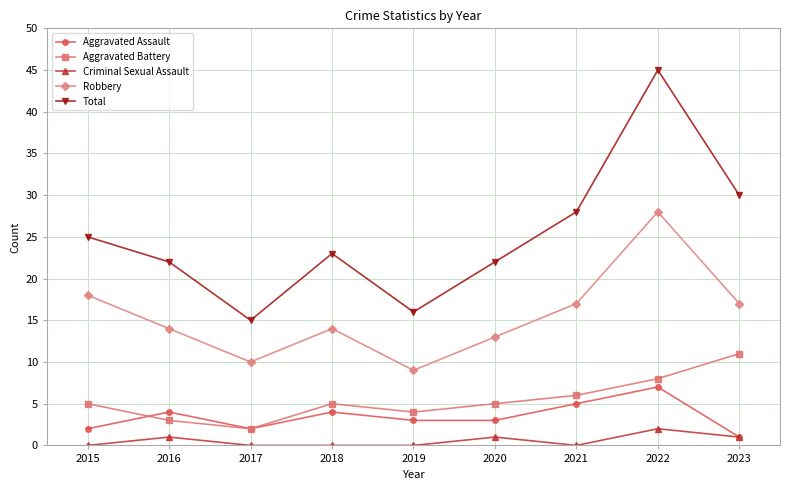

What value does the Aggravated Assault series have at 2018?

4